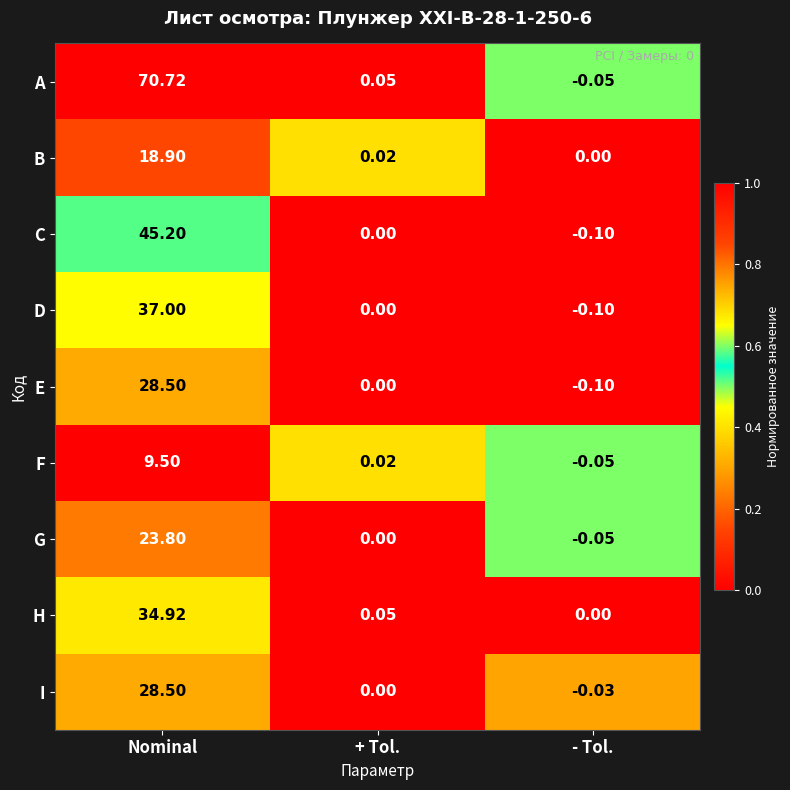

Which series has the largest total across all categories?

A